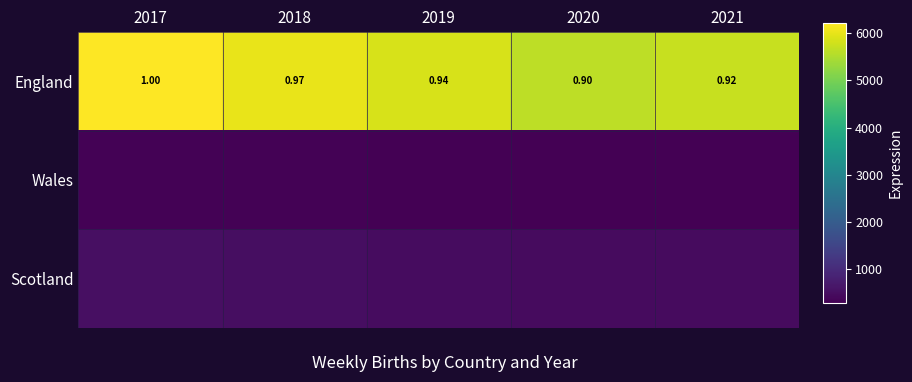

At how many categories does at least one series exceed 5163?

5